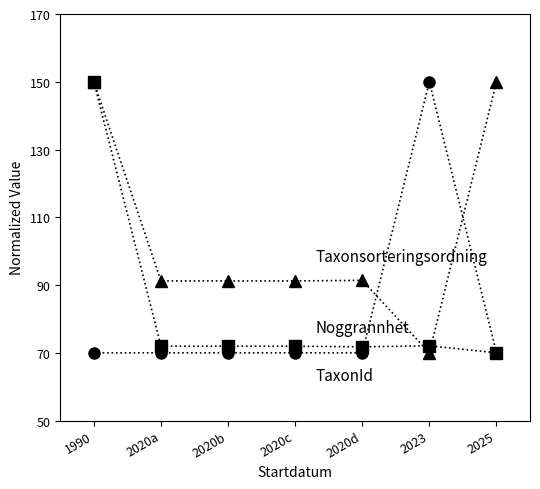

What is the minimum value shown in the chart?

70.0